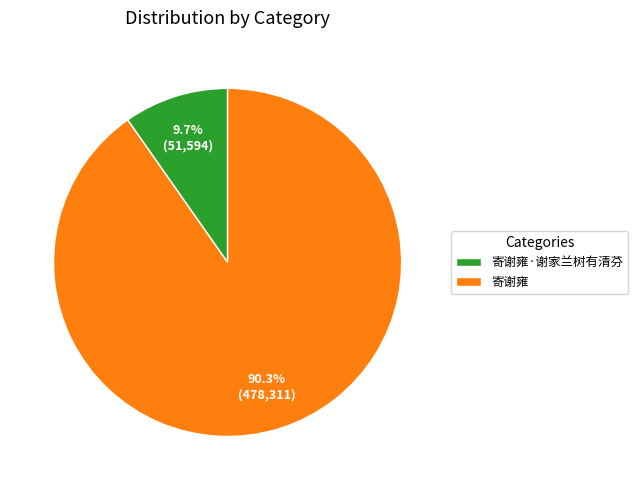

To the nearest percent, what percentage of the pie is 寄谢雍·谢家兰树有清芬?

10%